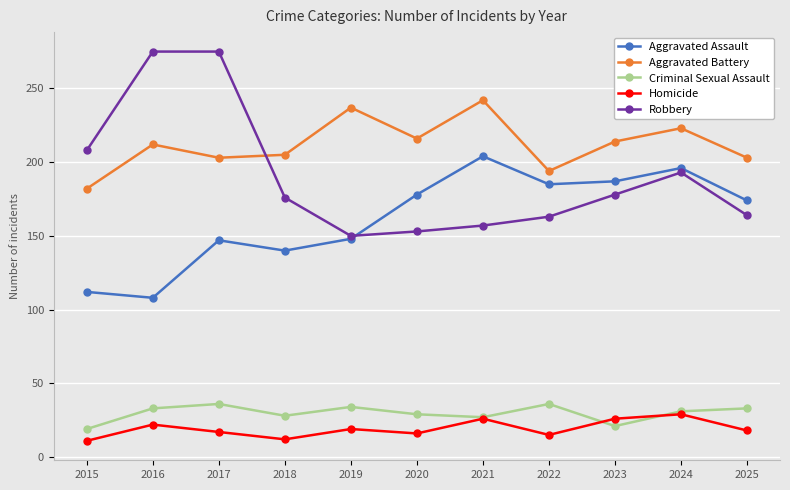

Is this an area chart (filled region under the line)?

No